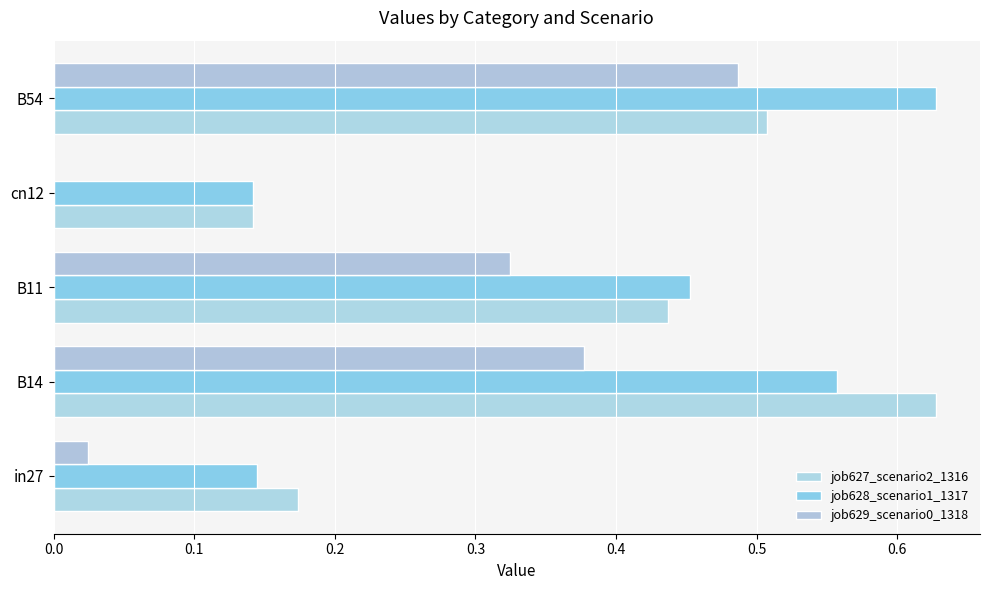

Which series has the largest total across all categories?

job628_scenario1_1317